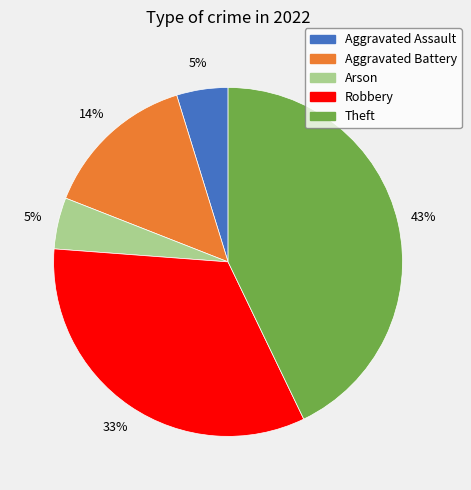

Which has a higher value, Theft or Arson?

Theft